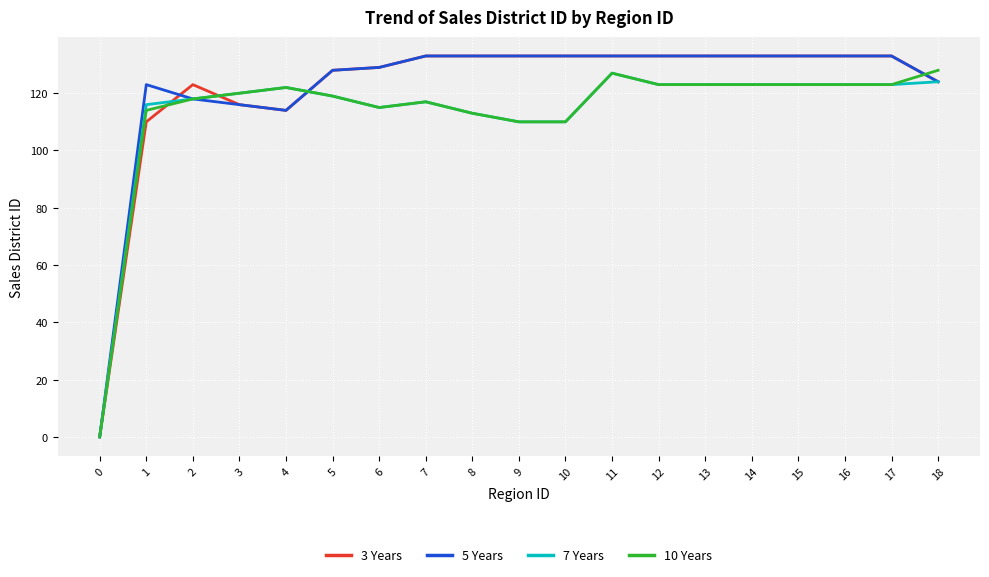

What is the maximum value shown in the chart?

133